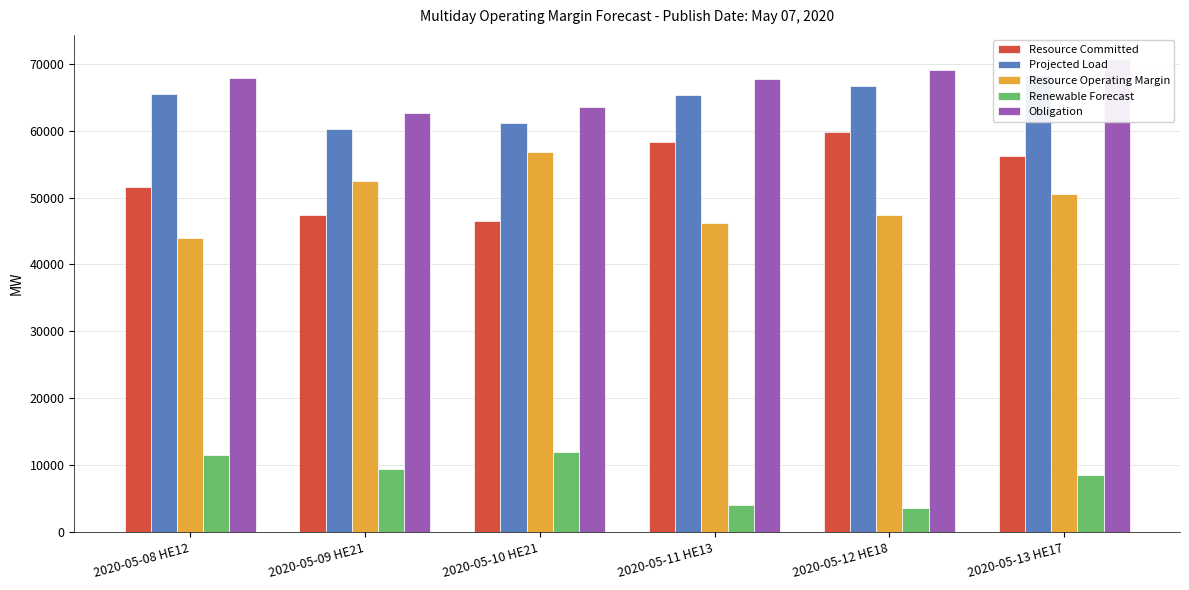

At which category does the chart reach its minimum across all series?

2020-05-12 HE18